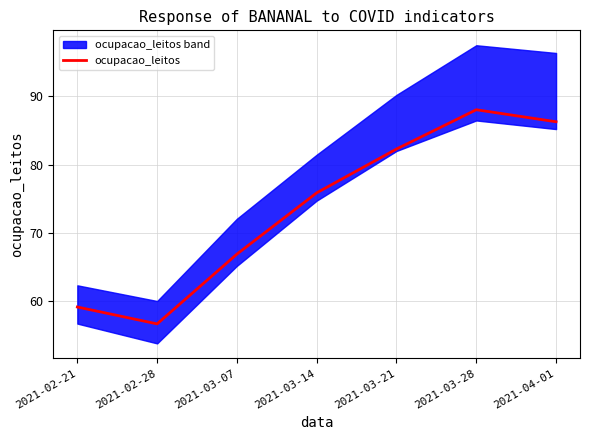

What is the difference between the second highest and second lowest values?

27.1